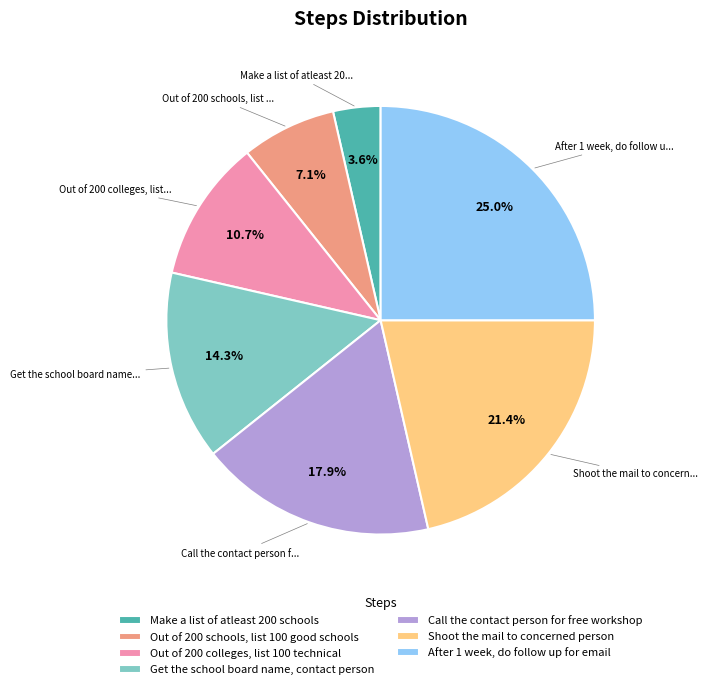

How many segments does this pie chart have?

7